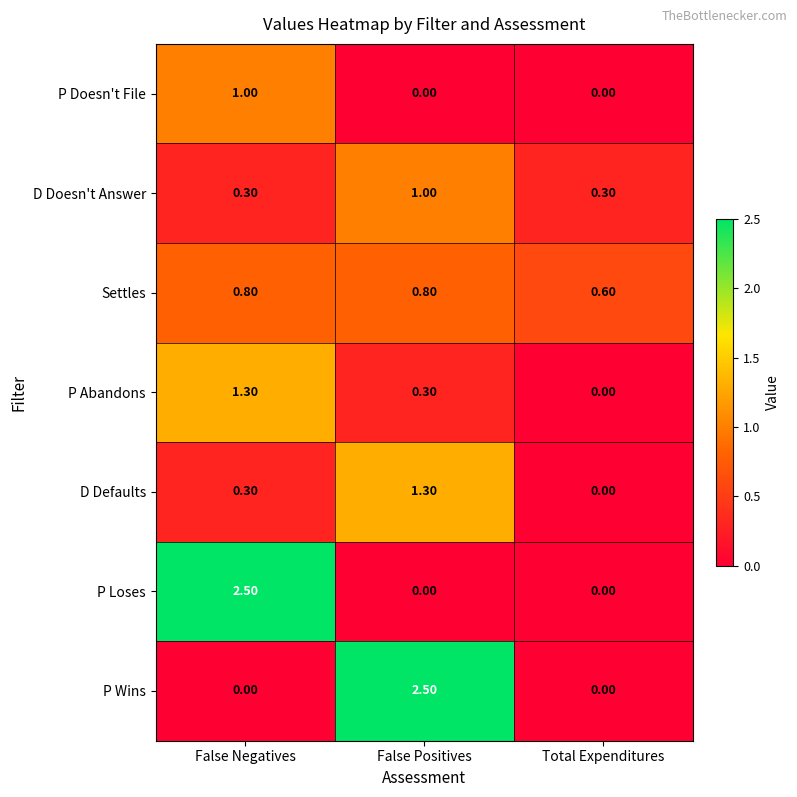

At which label is P Abandons closest to 0?

Total Expenditures